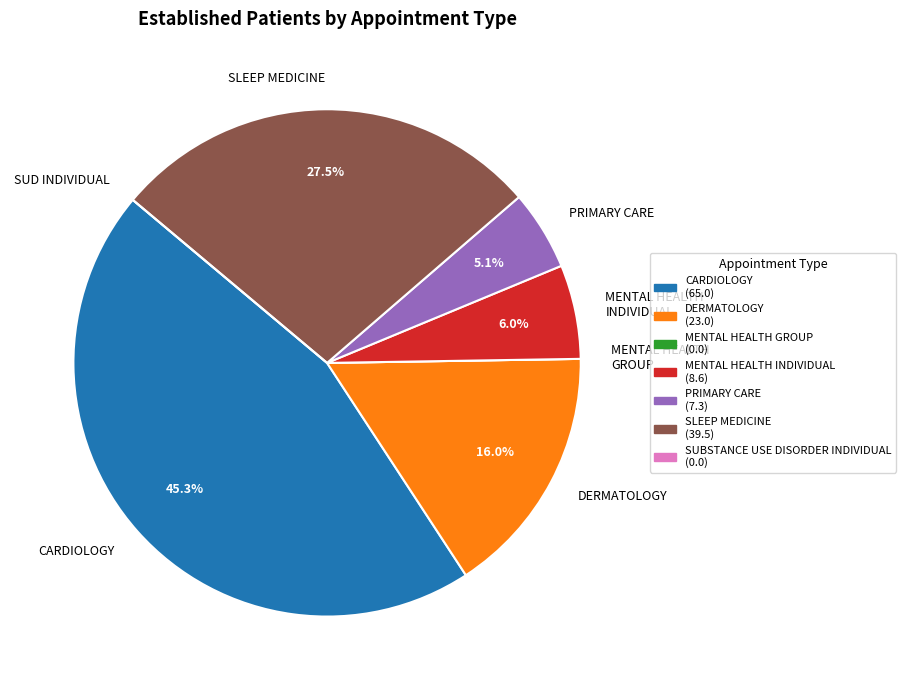

Which has a higher value, MENTAL HEALTH INDIVIDUAL or DERMATOLOGY?

DERMATOLOGY